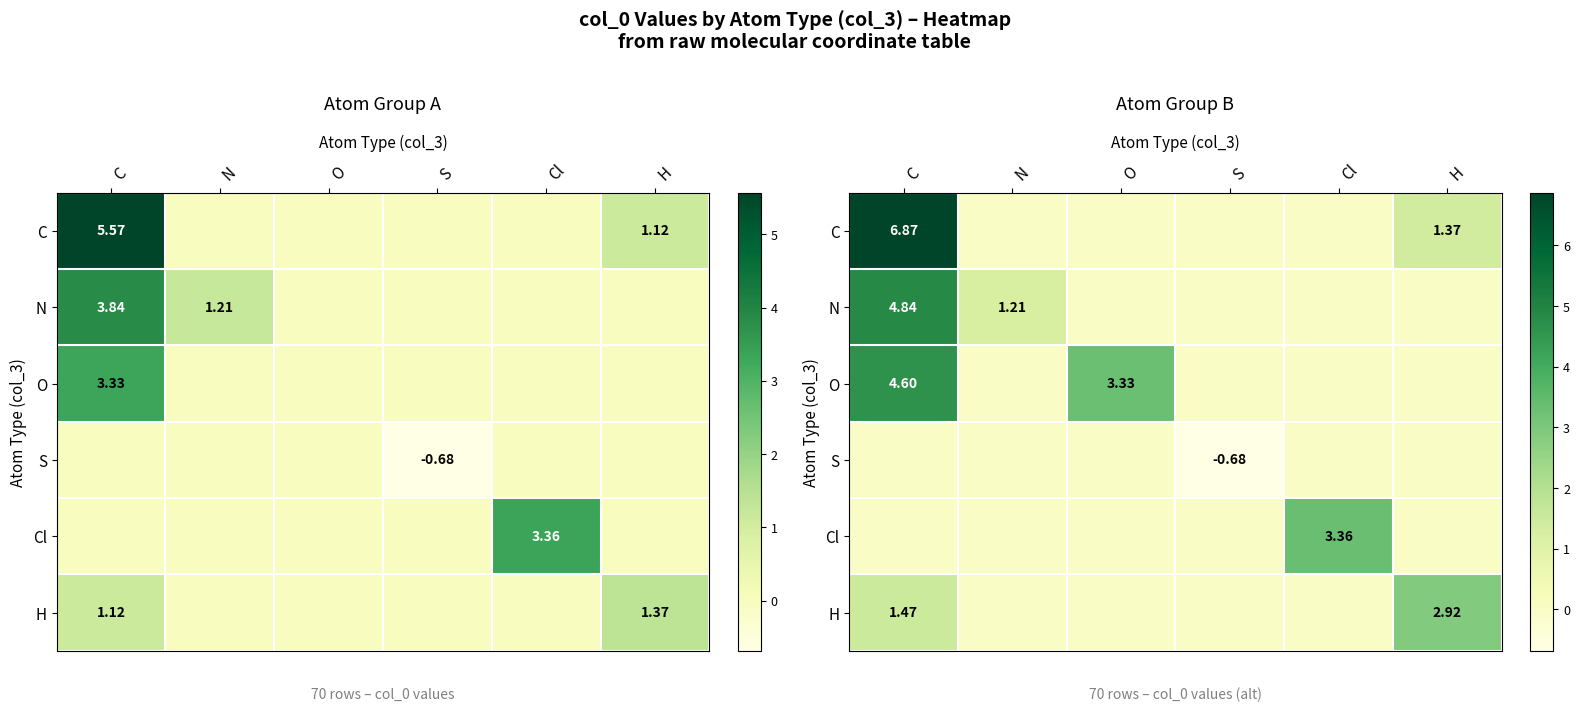

At which label does O reach its peak?

C